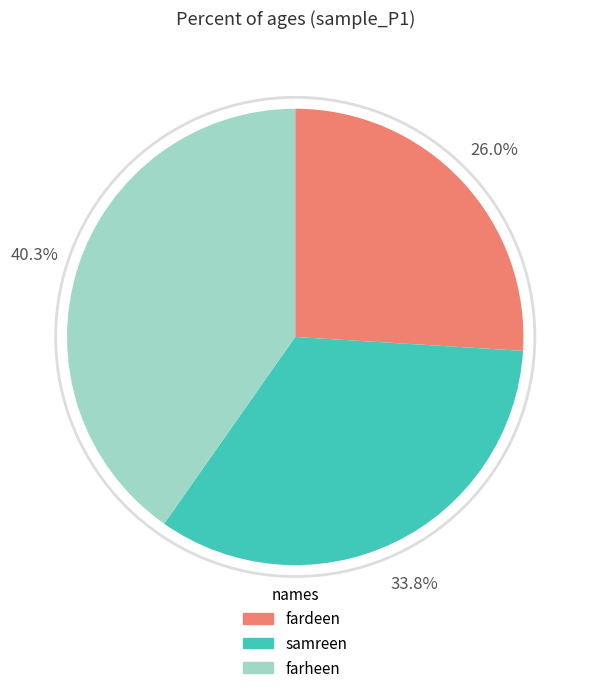

Combined, do samreen and farheen account for over 50%?

Yes